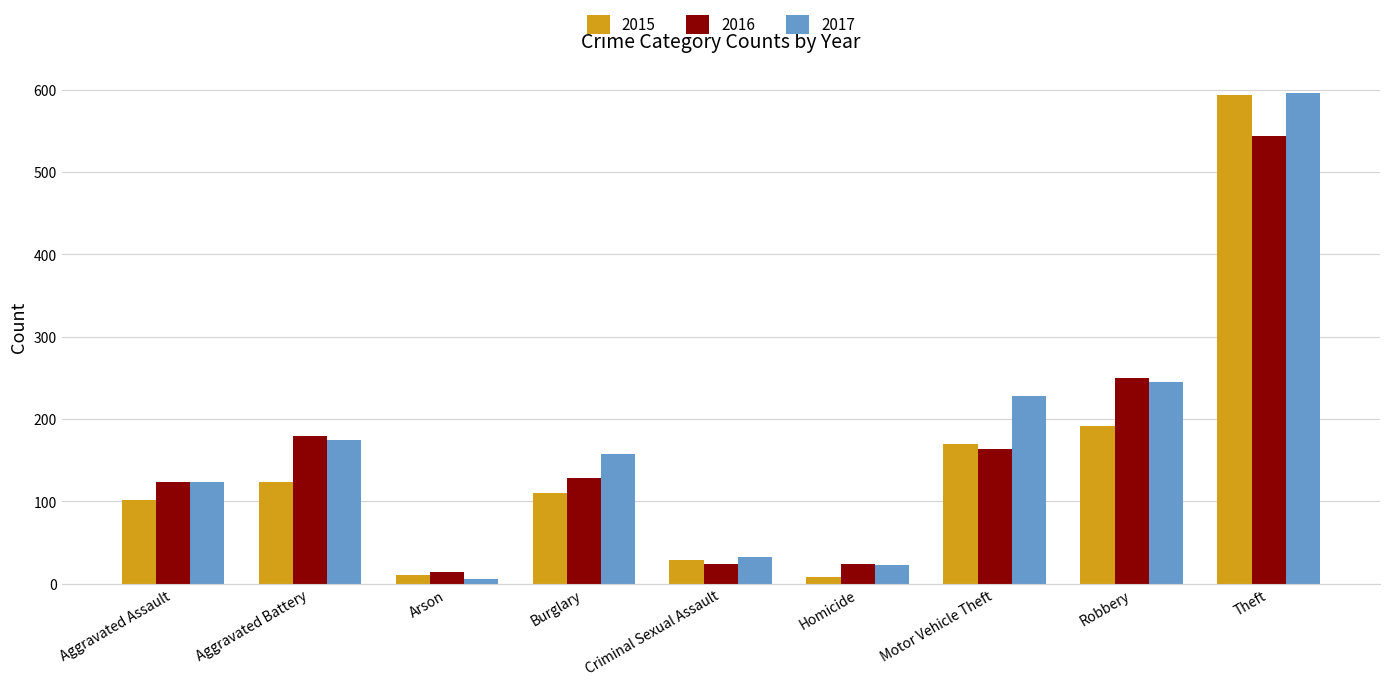

Is it true that 2016 equals 173 at Burglary?

False